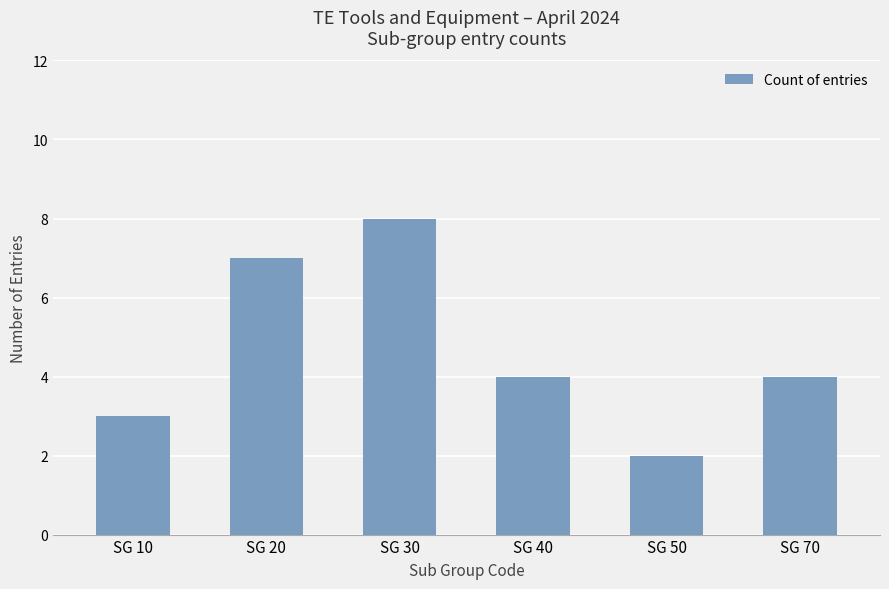

What is the sum of the values at SG 40 and SG 70?

8